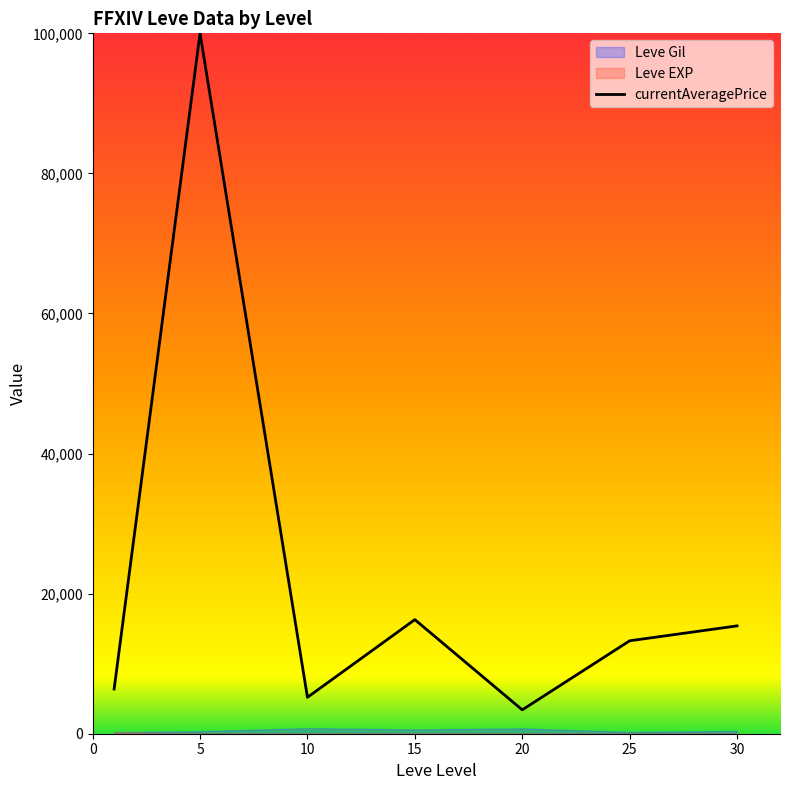

What is the value of the 1st point from the left?

6387.5